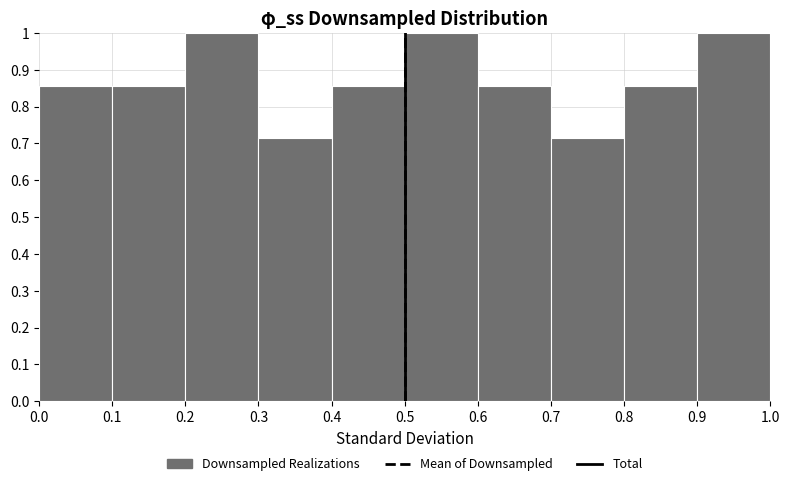

How tall is the bar that spans 0.2 to 0.3 on the x-axis? The values are not printed on the chart, so give them approximately, as read against the axis.

1.00